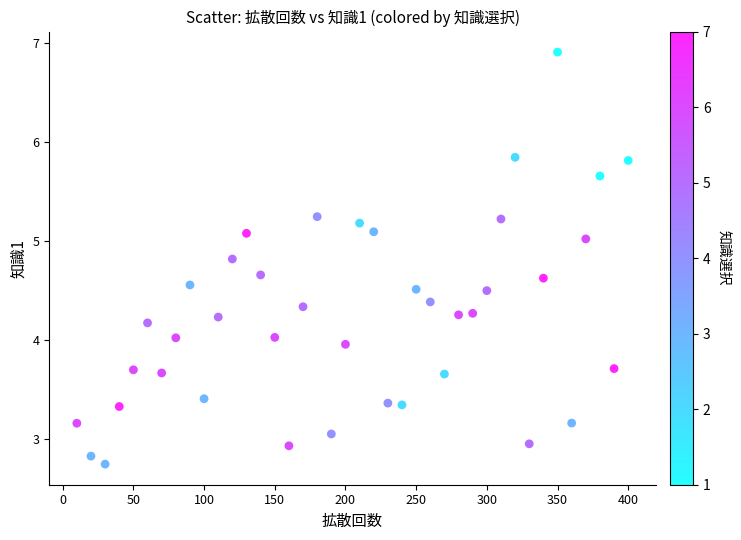

What is the range of X values (max minus min)?

390.0